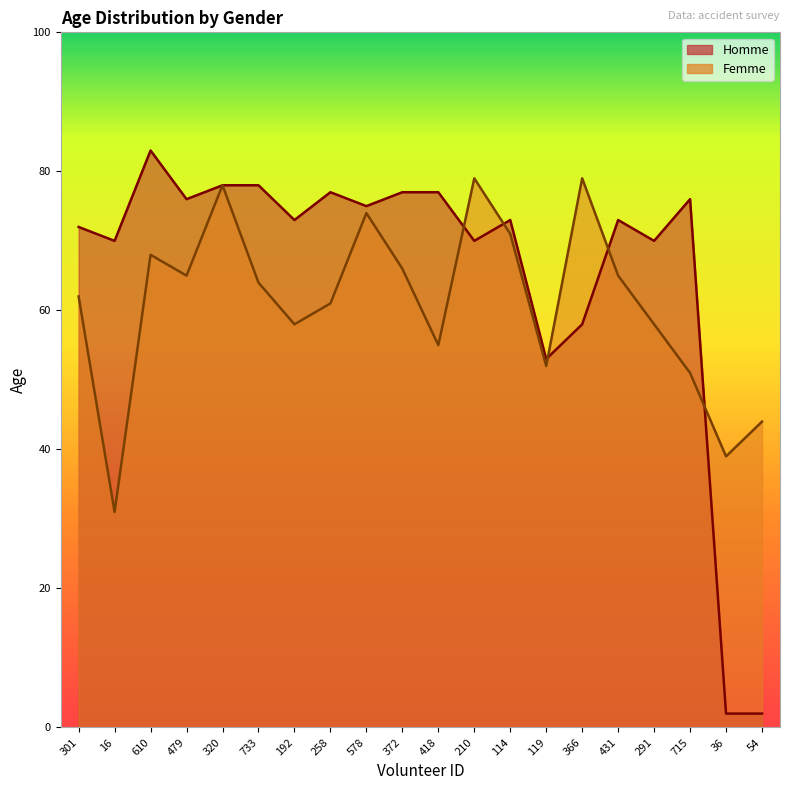

True or false: Homme has more than 0 interior local peaks.

True